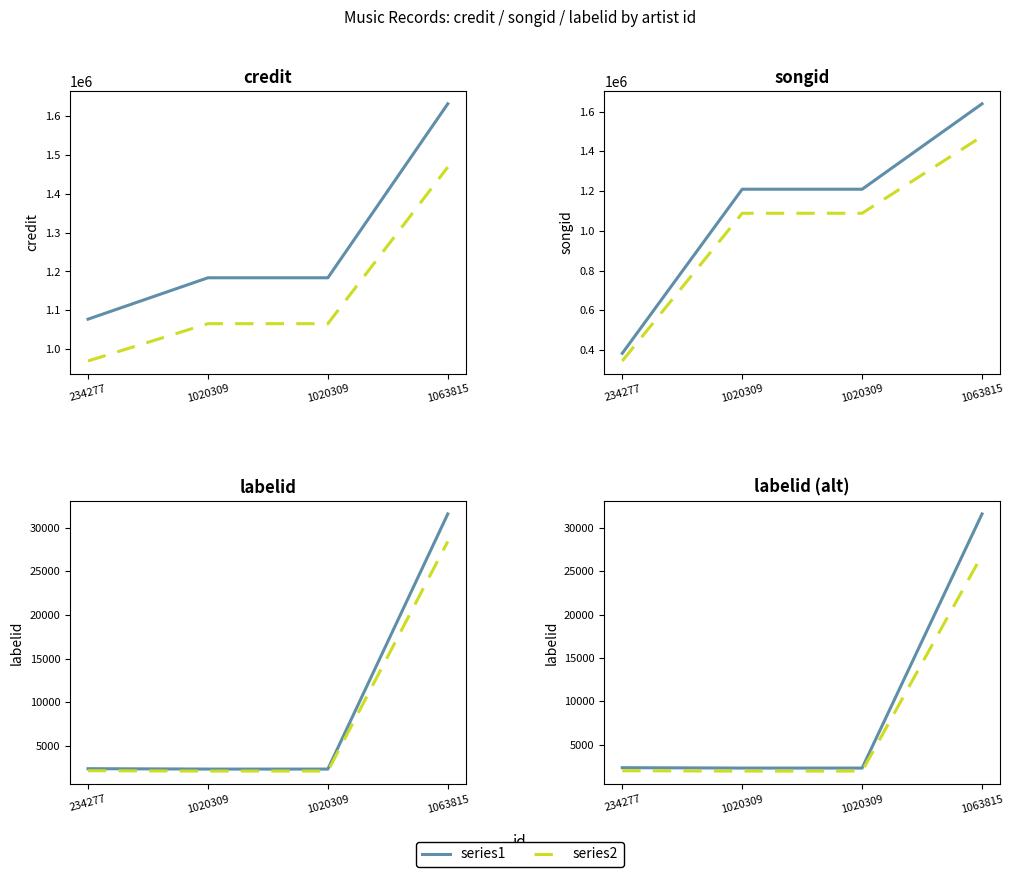

Is it true that series2 equals 26854.9 at 1063815?

True